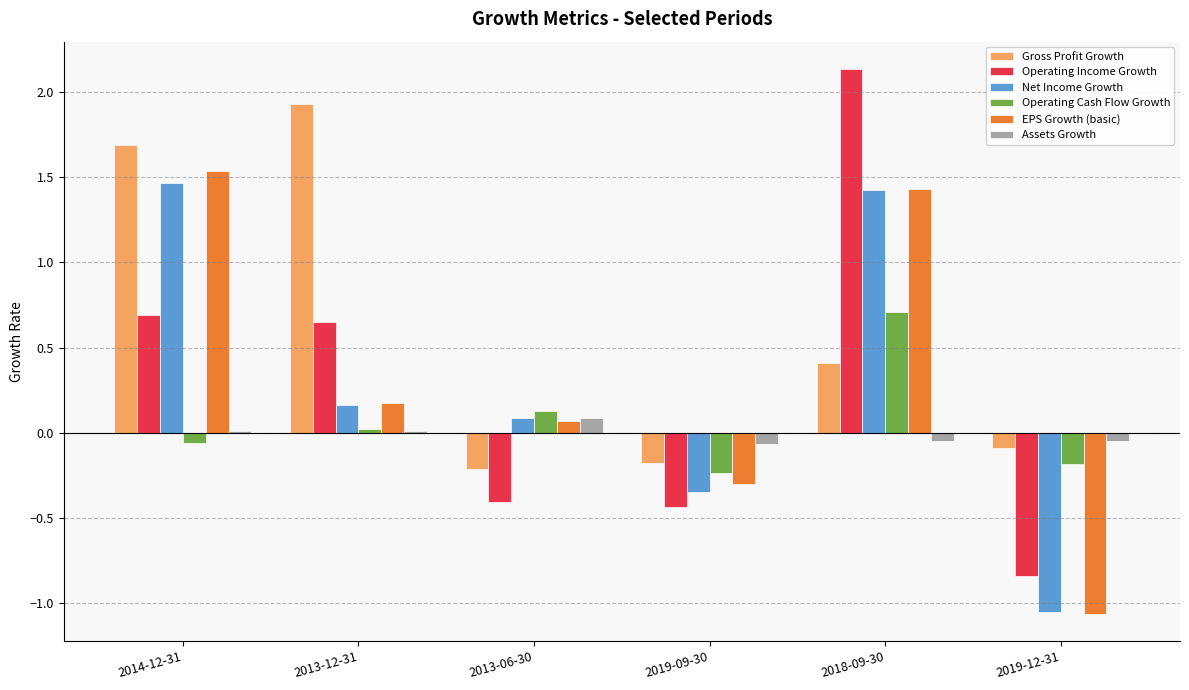

What are all the series names shown in the legend?

Gross Profit Growth, Operating Income Growth, Net Income Growth, Operating Cash Flow Growth, EPS Growth (basic), Assets Growth